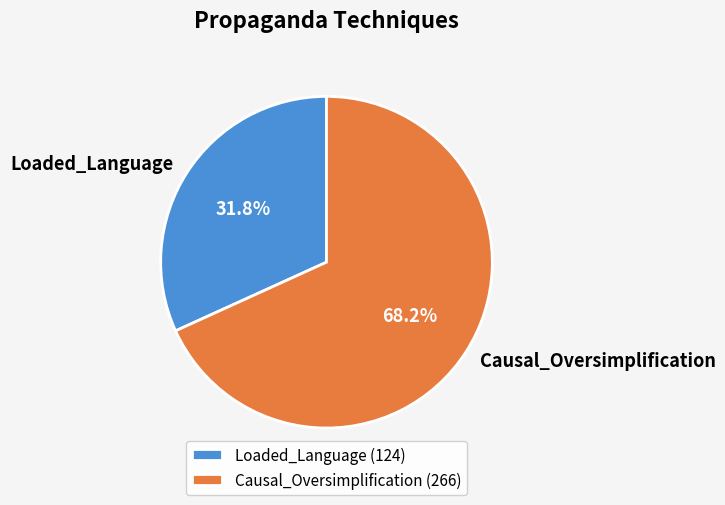

What is the total percentage of Causal_Oversimplification and Loaded_Language?

100.0%